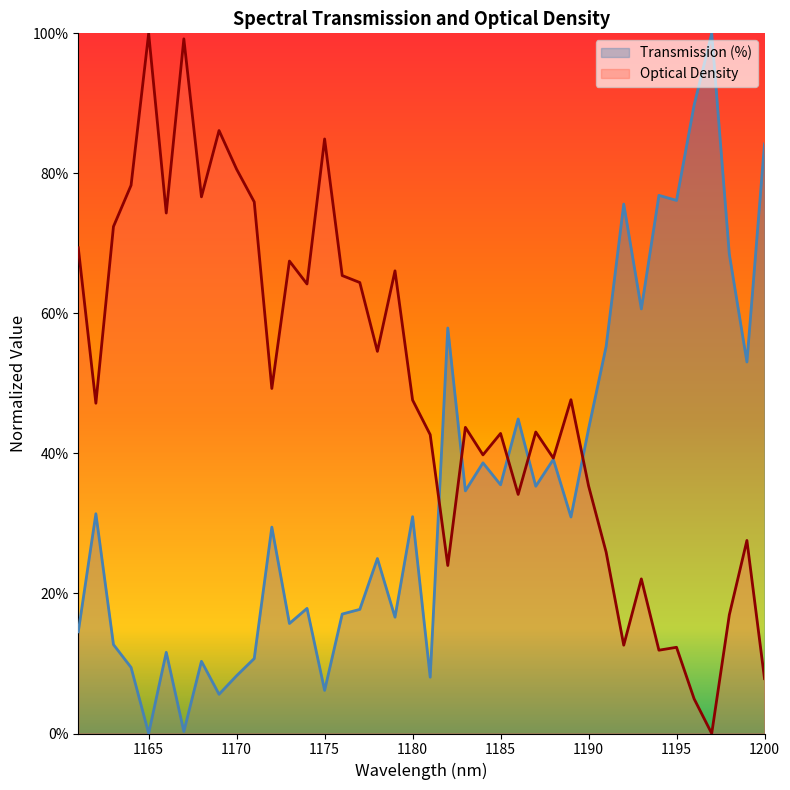

The Optical Density series shows 0.7 at 1163. True or false?

True